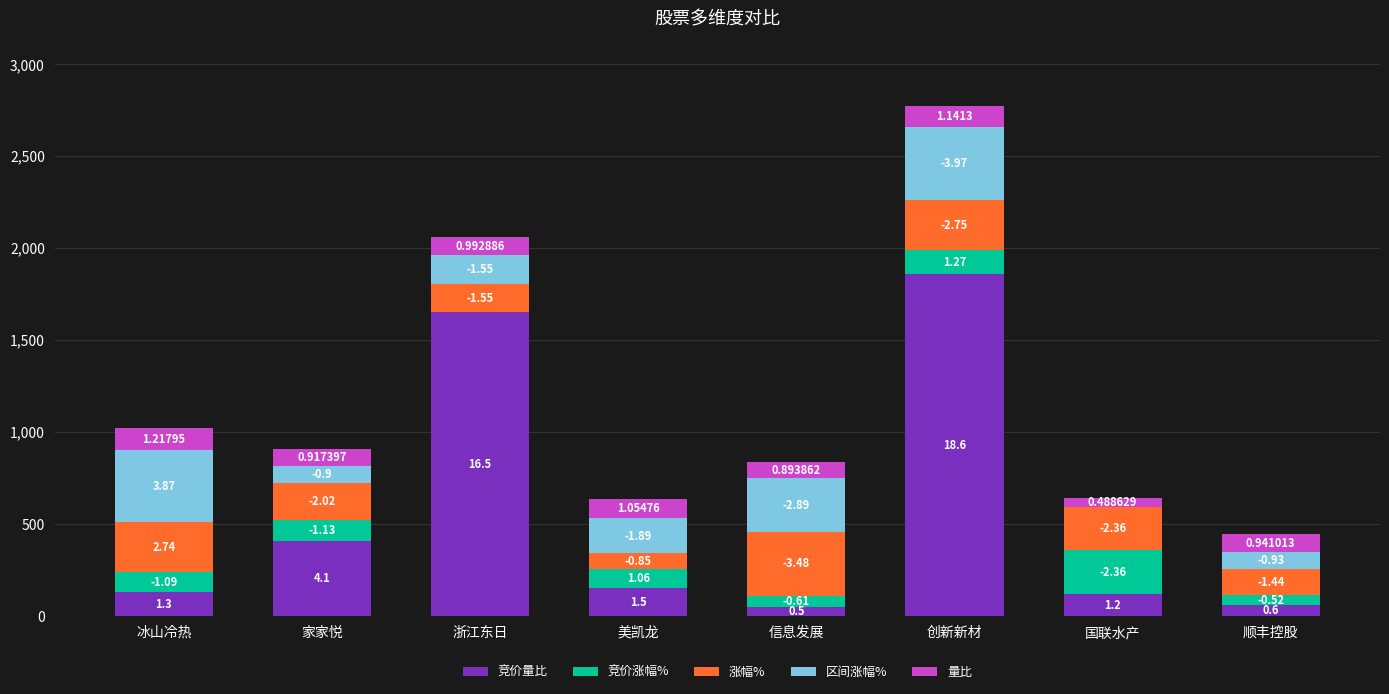

Does the chart contain stacked bars?

Yes